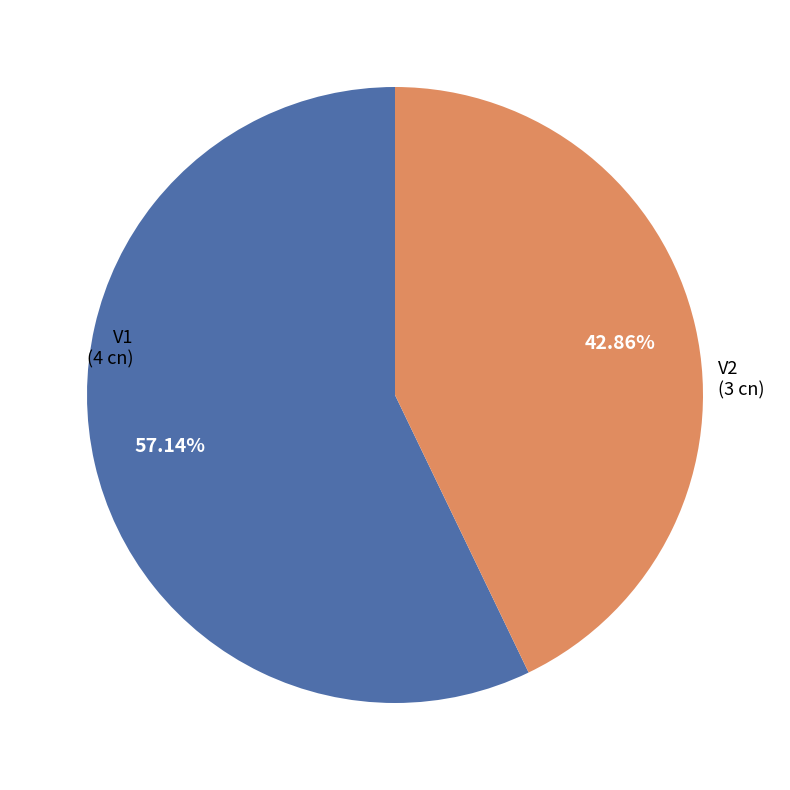

Which slice is the largest?

V1